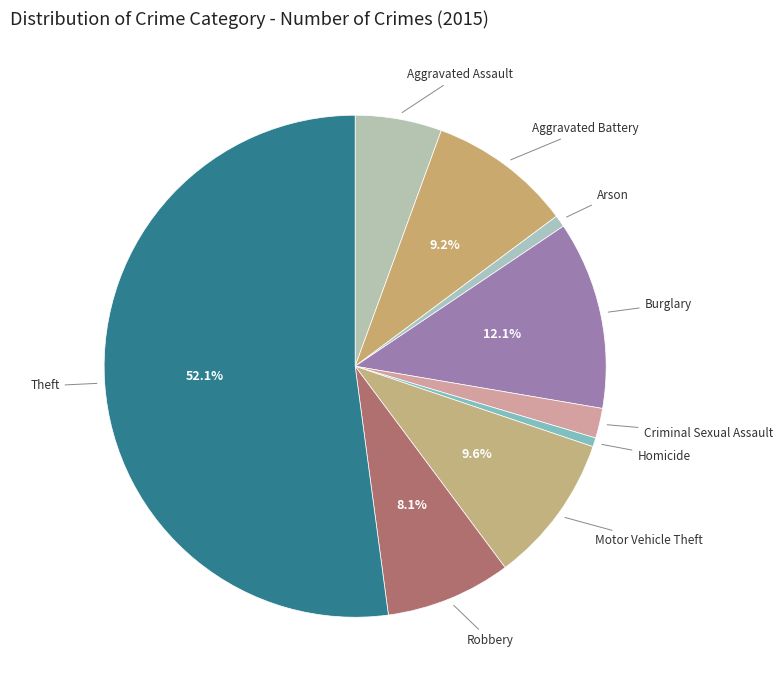

How many segments does this pie chart have?

9